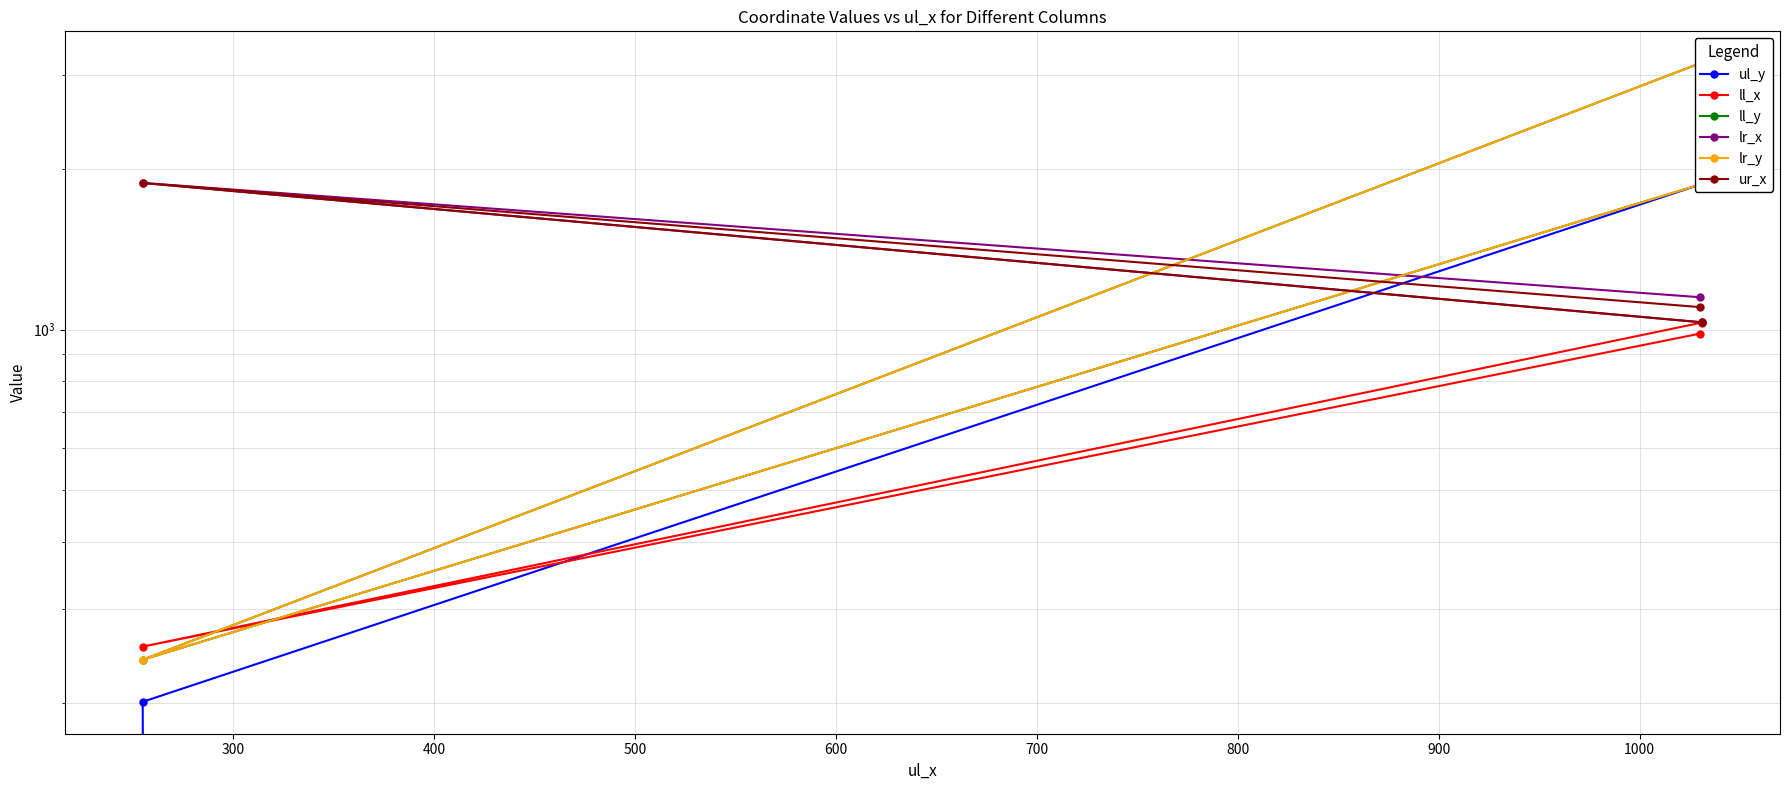

What is the average value of the lr_y series?

1756